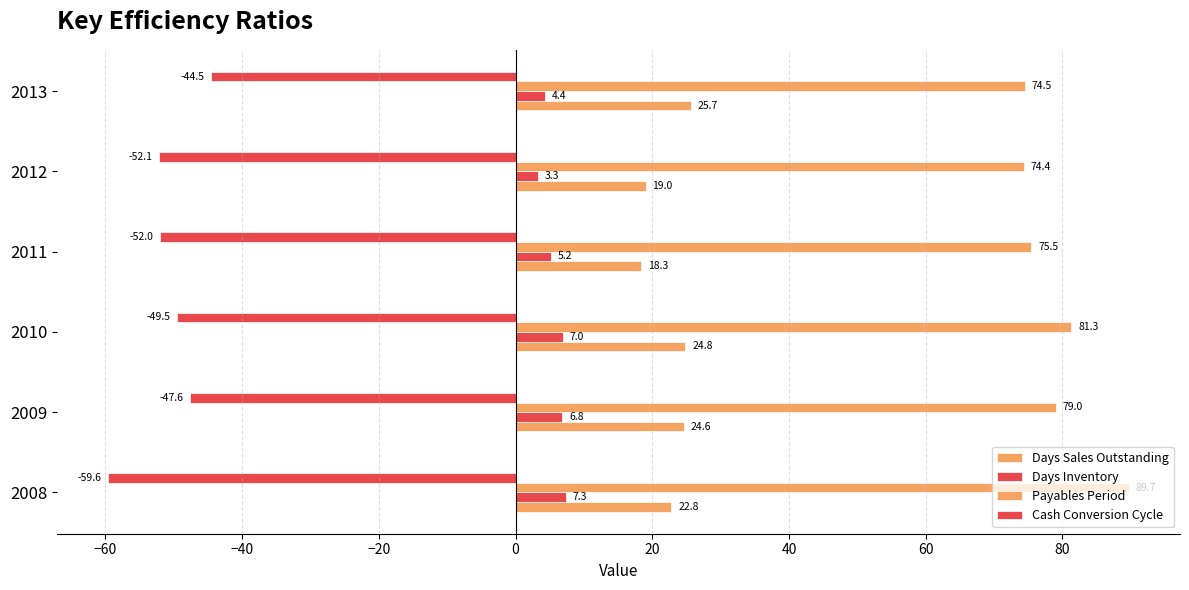

How many data points in Cash Conversion Cycle are less than -49?

4